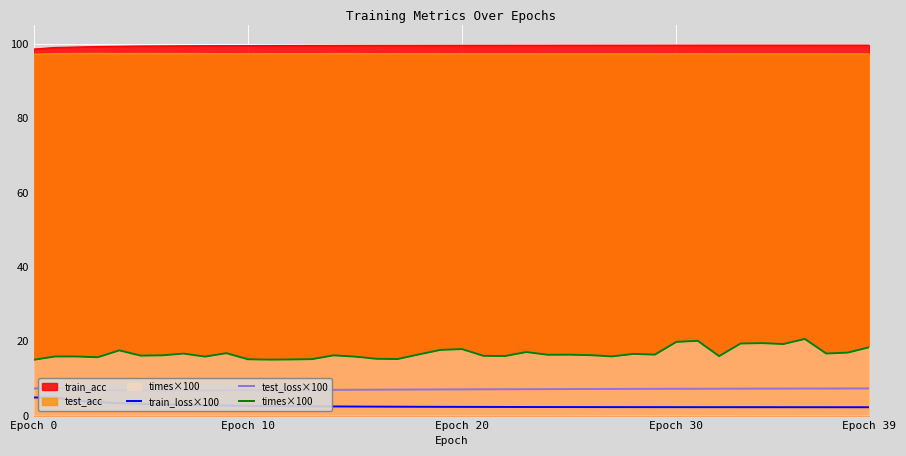

Which series has the largest total across all categories?

times×100